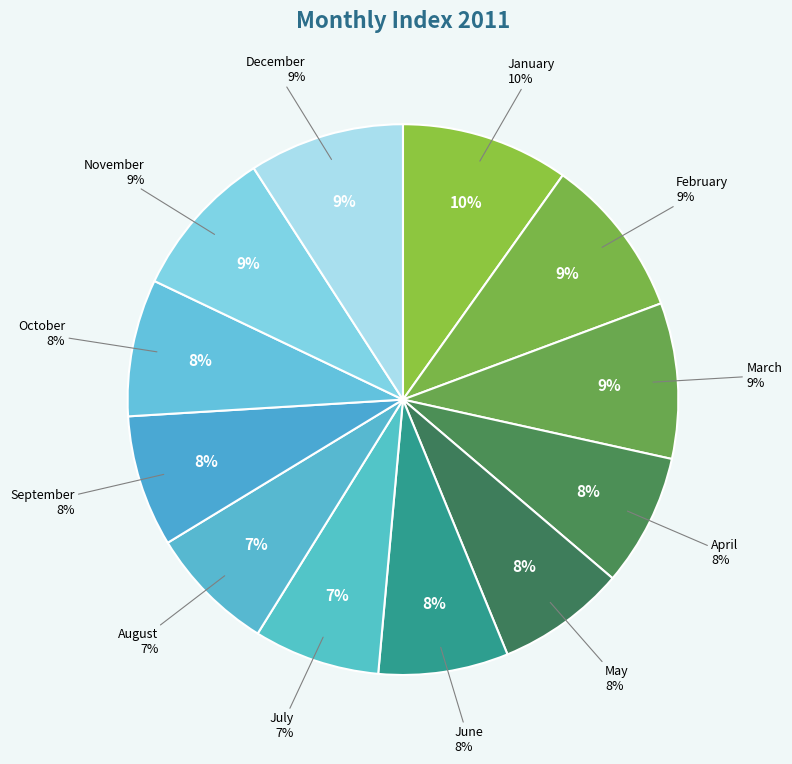

Which slice is the largest?

January